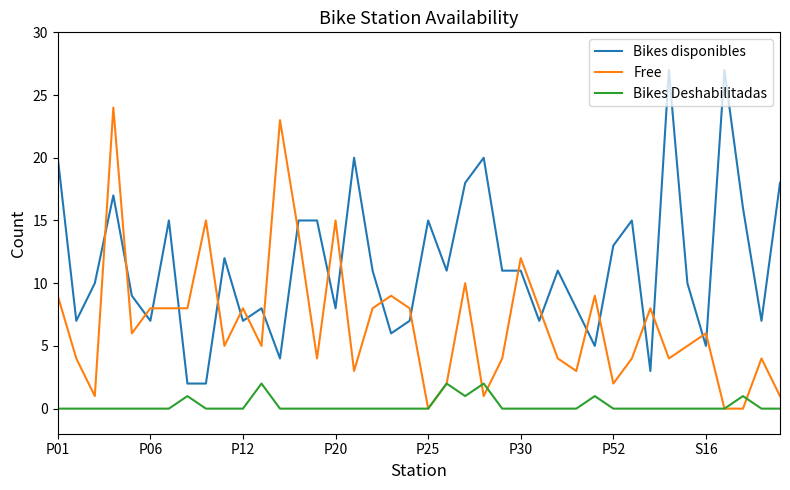

Which series has the largest total across all categories?

Bikes disponibles